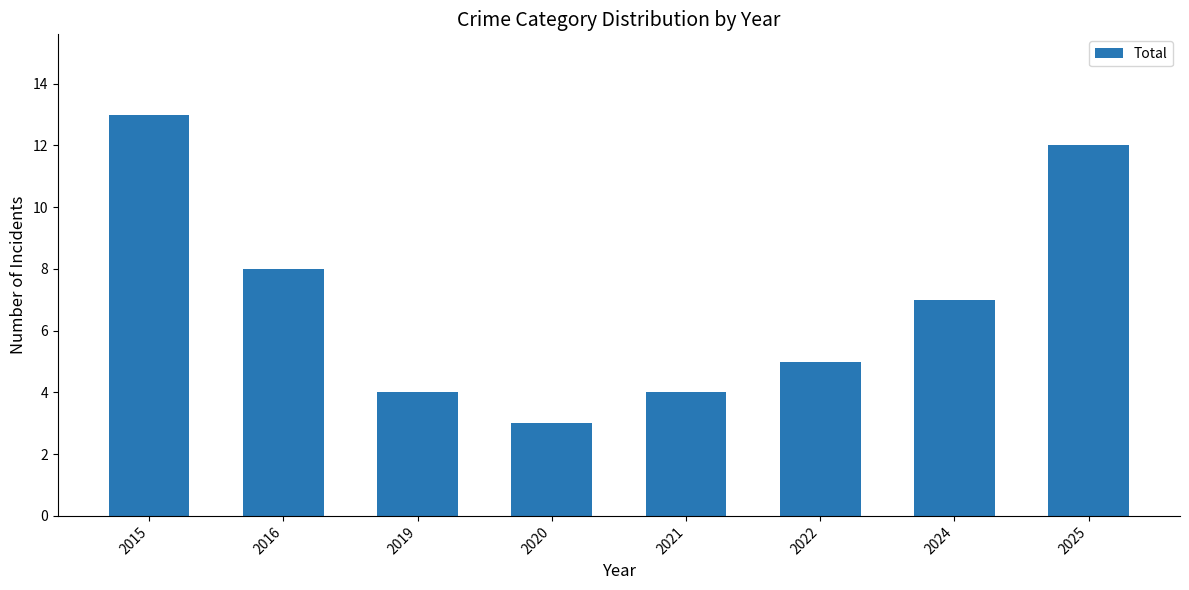

Reading left to right, transcribe all the data shown in this chart.

13	8	4	3	4	5	7	12